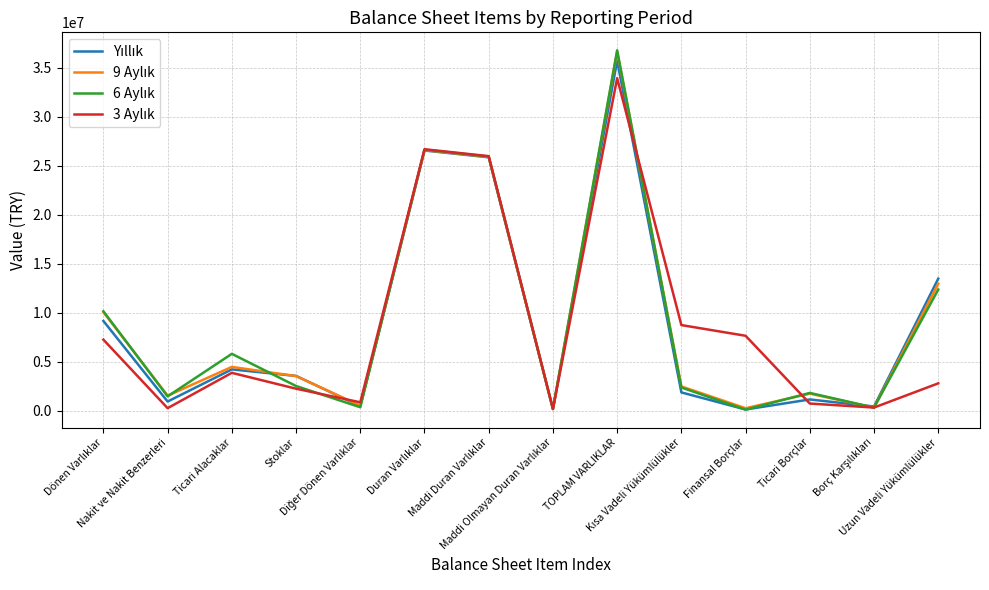

Does the chart display data point markers on the line(s)?

No